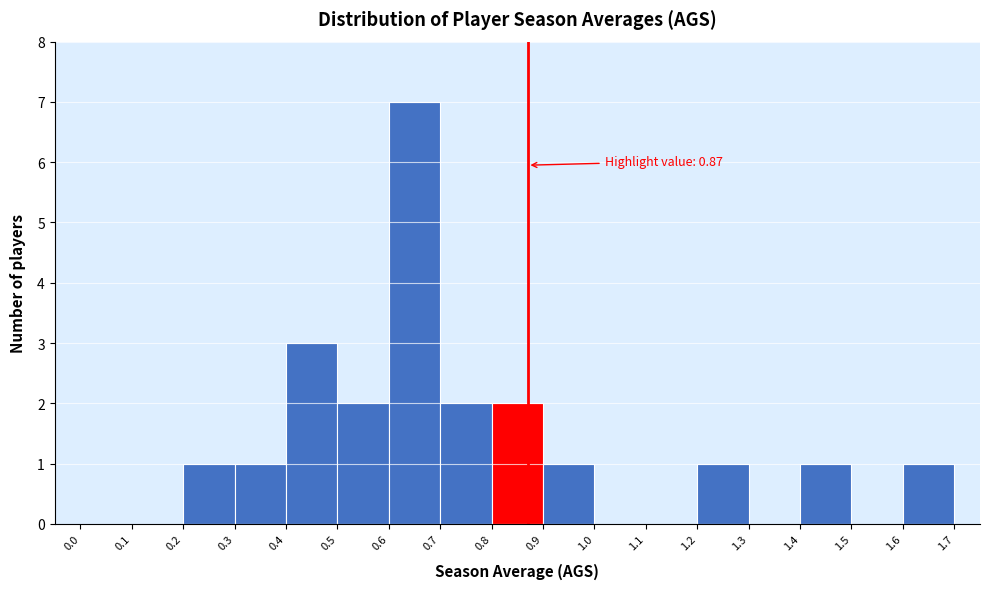

Over which range of the x-axis is the bar tallest?

0.6 to 0.7